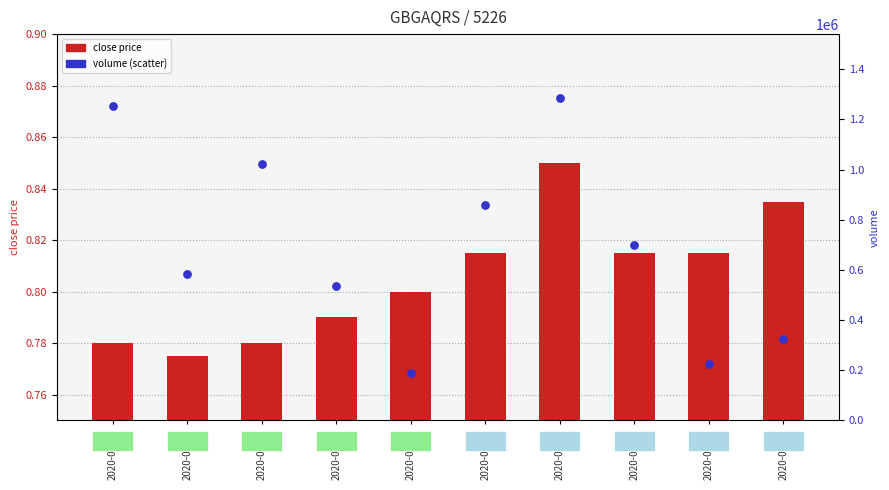

Which series contains the lowest Y value?

close price